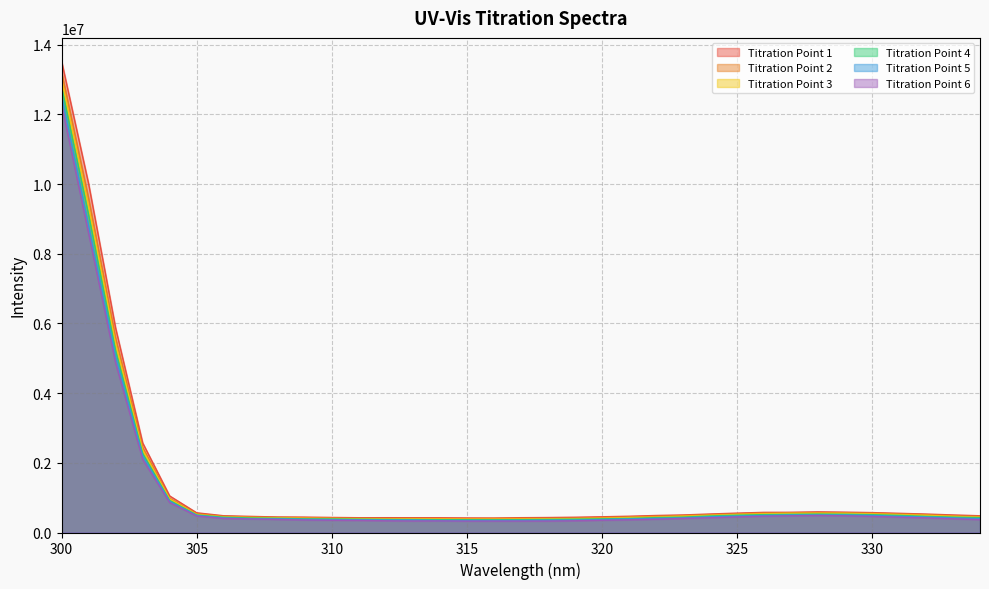

How many categories are shown in the chart?

35